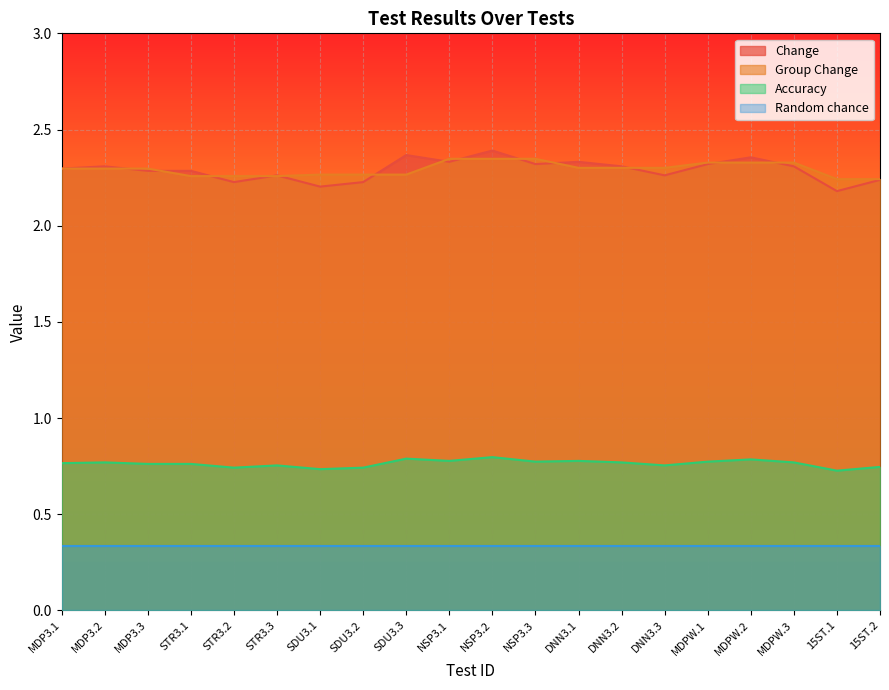

What is the spread (max minus min) of values at SDU3.1?

1.5